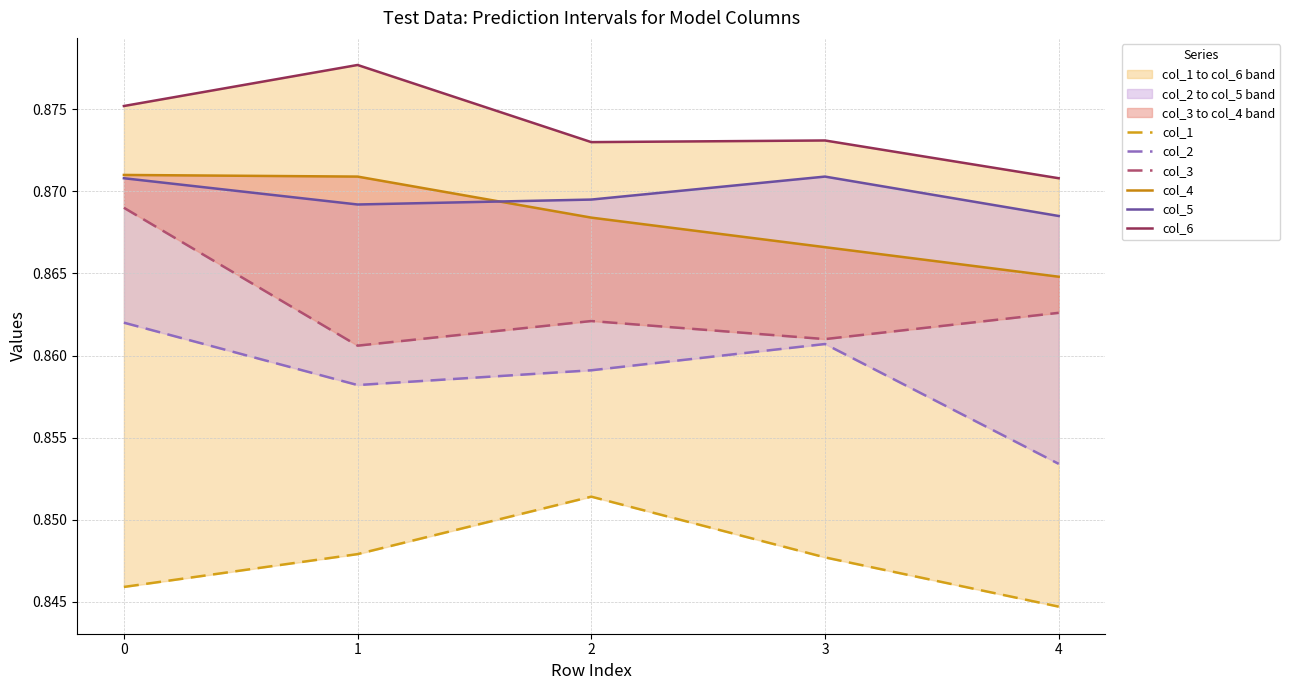

At how many categories does at least one series exceed 0?

5